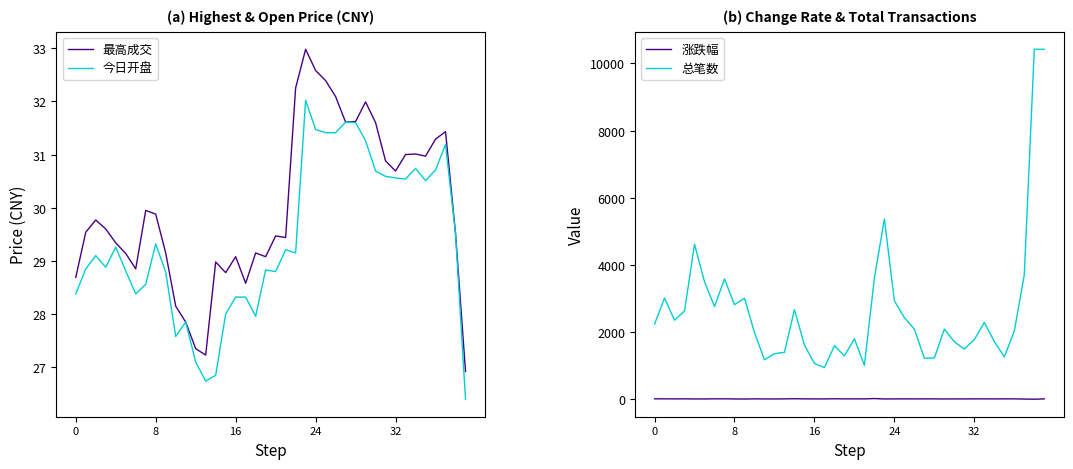

True or false: 今日开盘 and 最高成交 cross at least once.

False